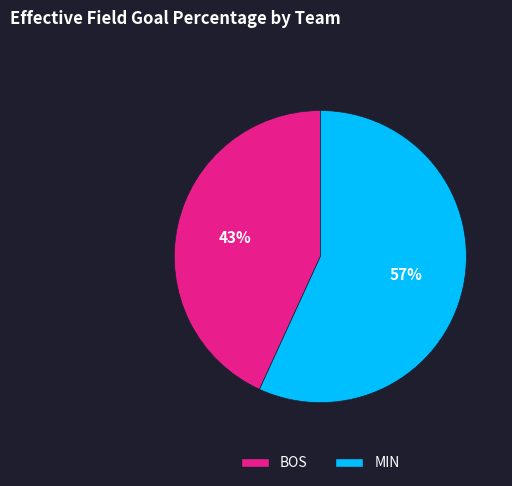

To the nearest percent, what percentage of the pie is BOS?

43%